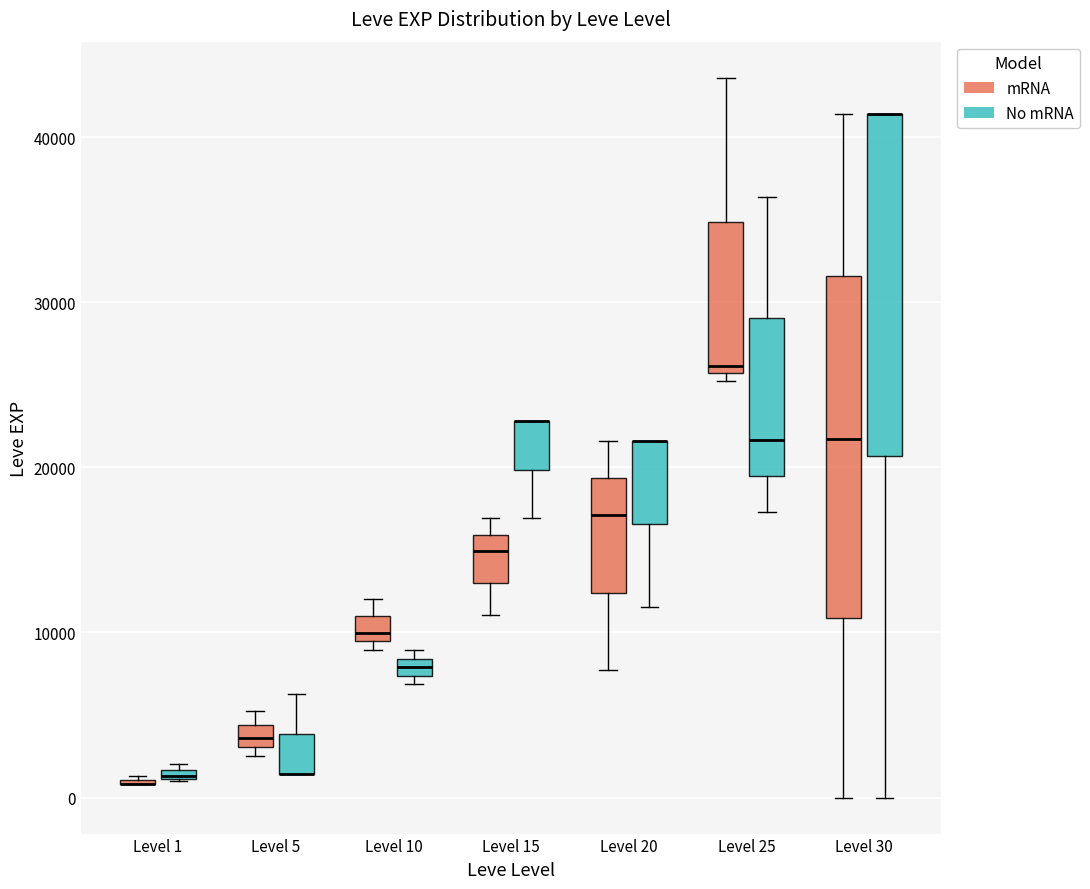

Where is the lower edge of the box for Level 10 (mRNA) on the y-axis? The values are not printed on the chart, so give them approximately, as read against the axis.

9000